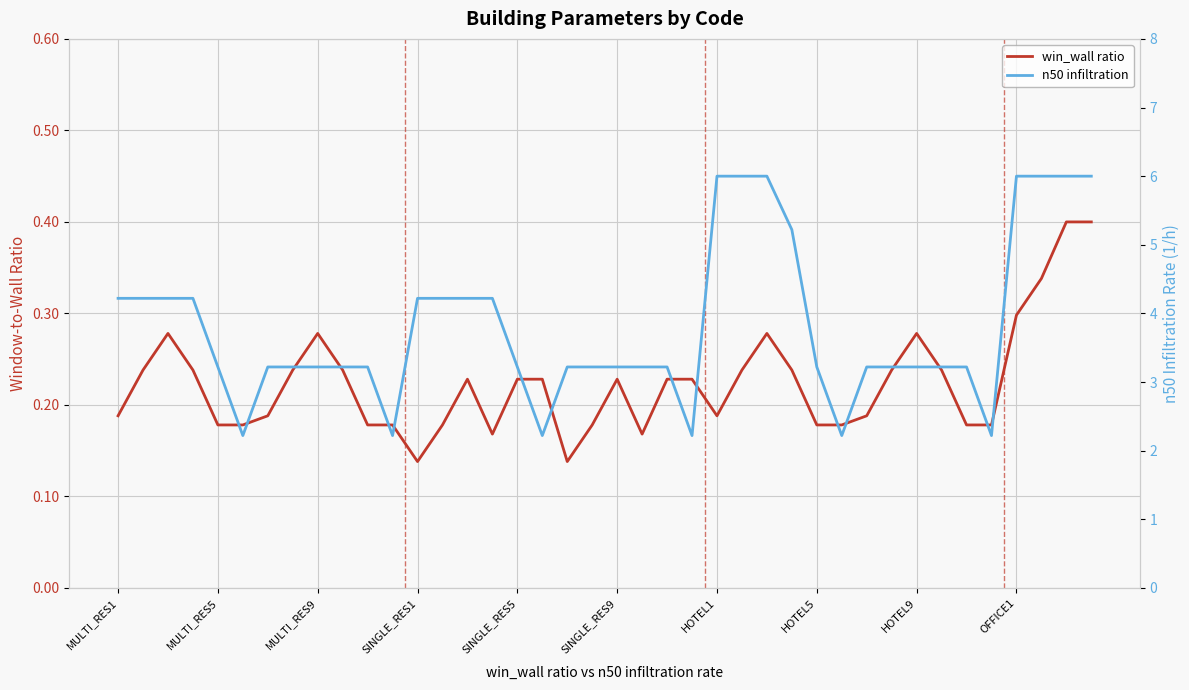

Does the chart display data point markers on the line(s)?

No